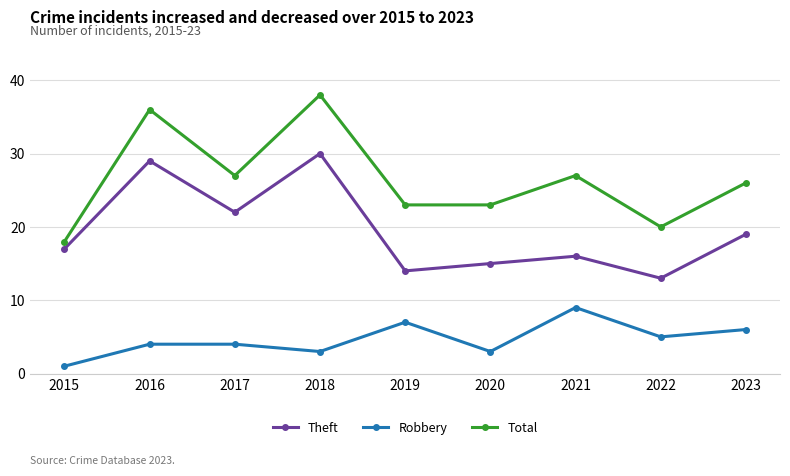

Does the chart display data point markers on the line(s)?

Yes